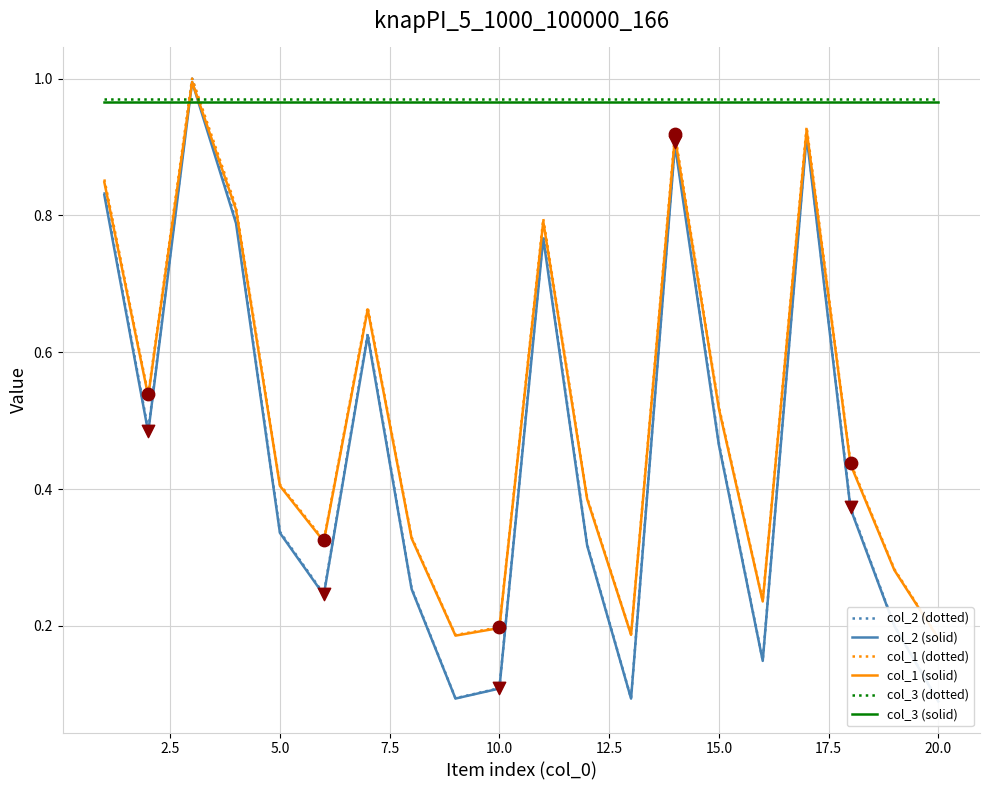

Which series has the largest total across all categories?

col_3 (dotted)